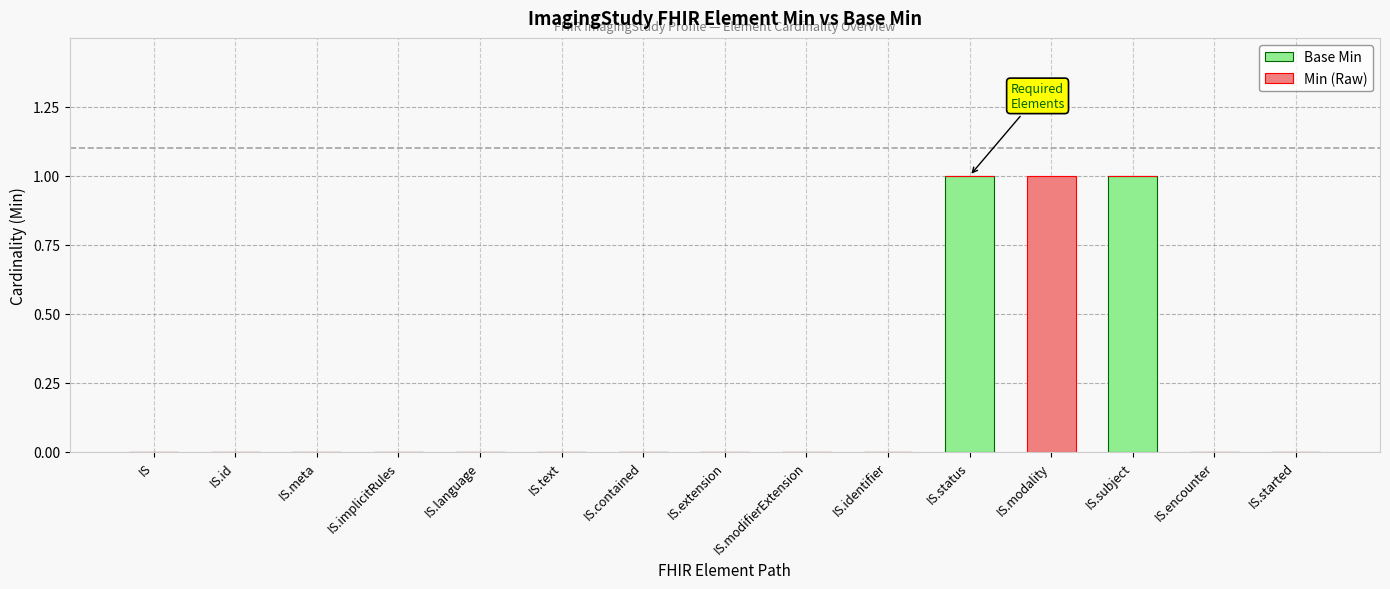

Is it true that Base Min equals 1 at IS?

False